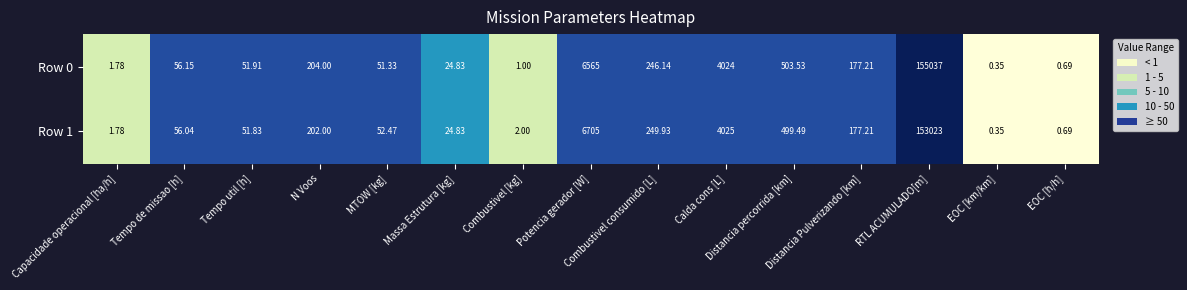

Rank the series by their maximum value, from highest to lowest.

Row 0, Row 1